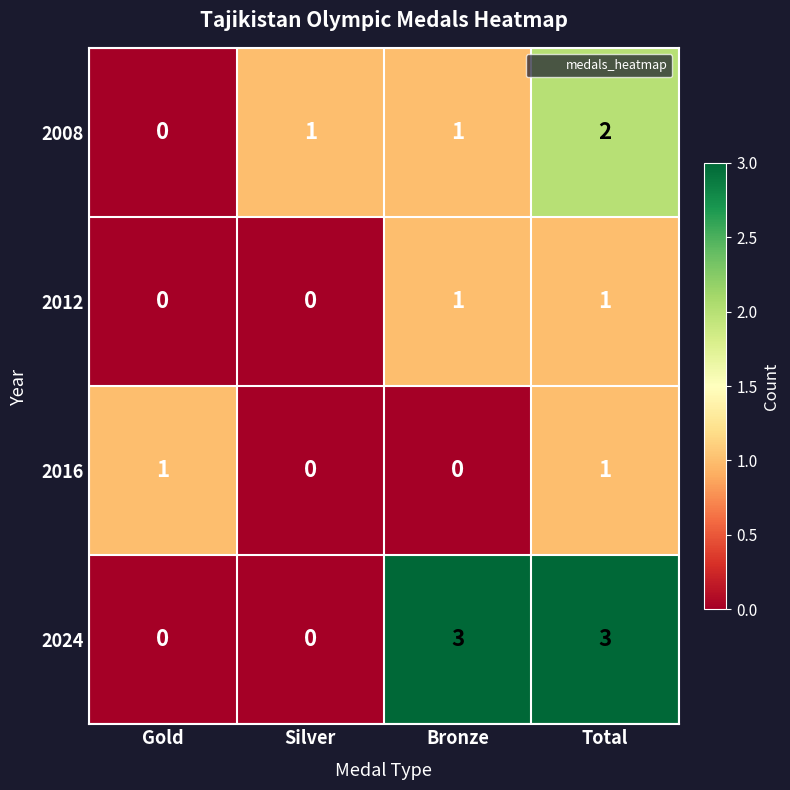

What is the greatest value displayed?

3